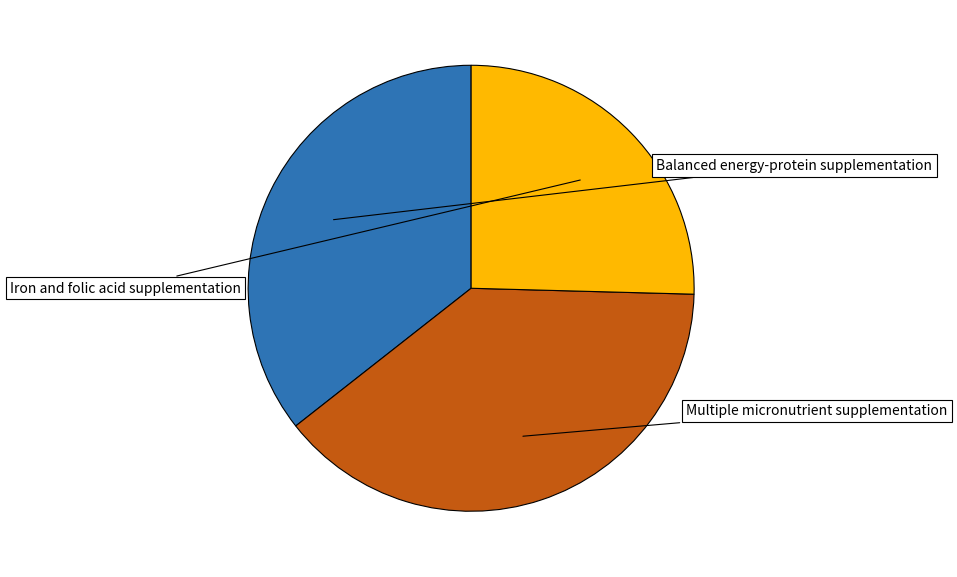

Is there any slice that represents more than half of the pie?

No